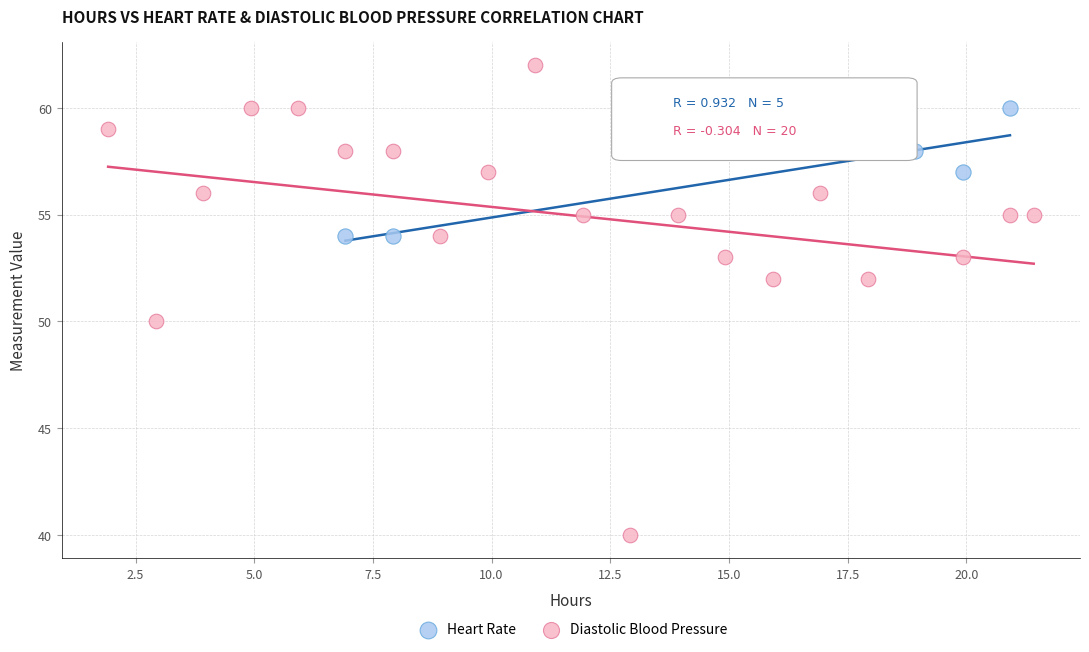

Which series reaches the maximum Y coordinate?

Diastolic Blood Pressure